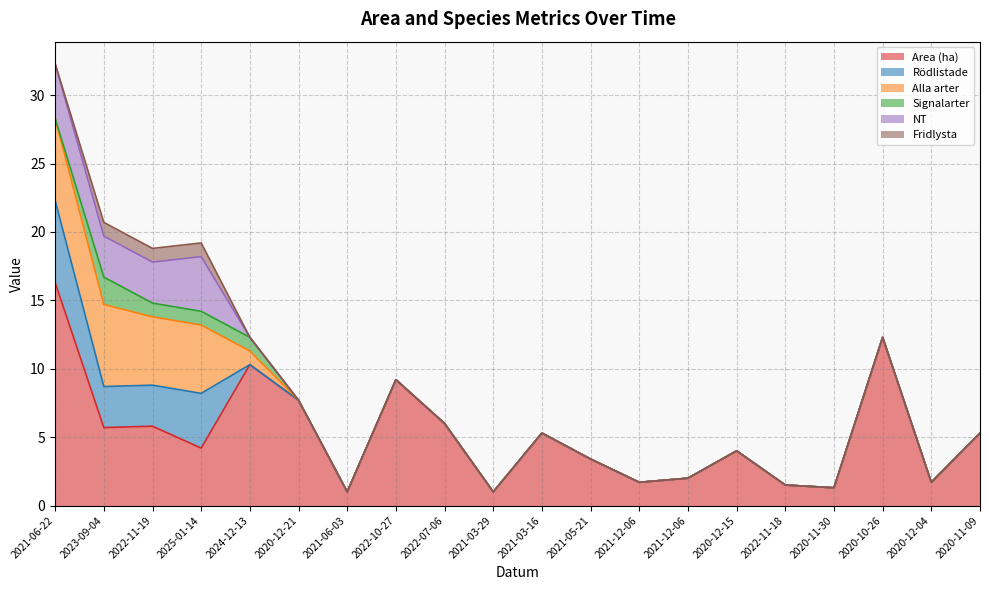

What is the difference between the maximum and second lowest values in the Fridlysta series?

1.0